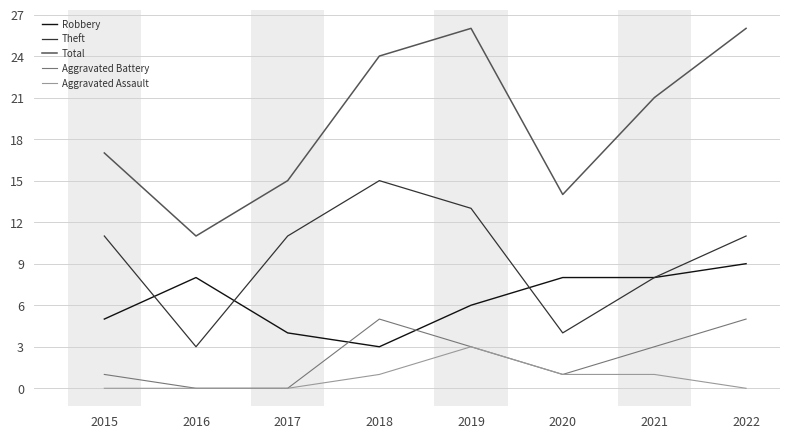

Which series has the largest range (max minus min)?

Total